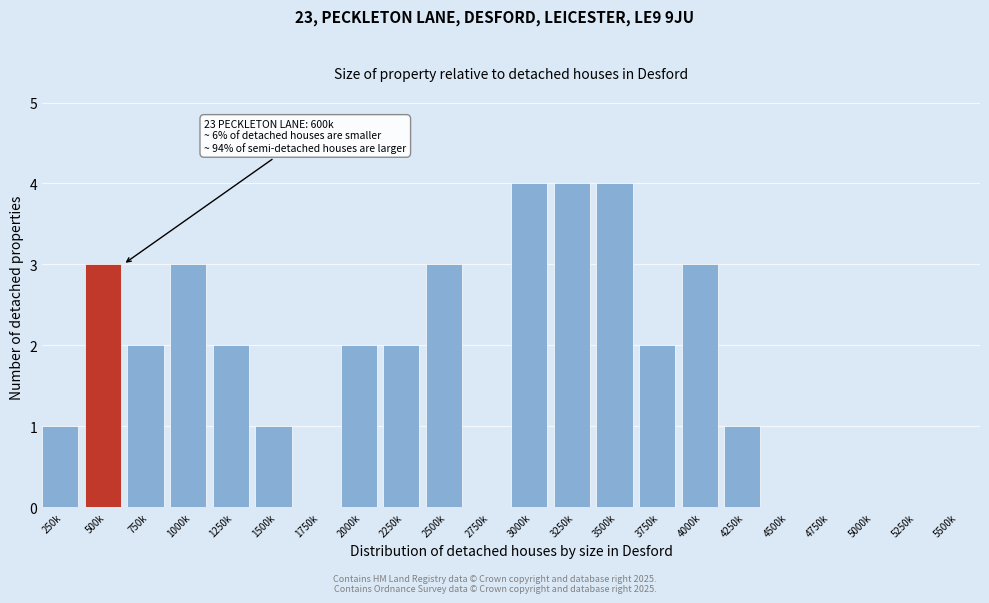

Reading left to right, what are all the values shown in this chart?

250k=1	500k=3	750k=2	1000k=3	1250k=2	1500k=1	1750k=0	2000k=2	2250k=2	2500k=3	2750k=0	3000k=4	3250k=4	3500k=4	3750k=2	4000k=3	4250k=1	4500k=0	4750k=0	5000k=0	5250k=0	5500k=0